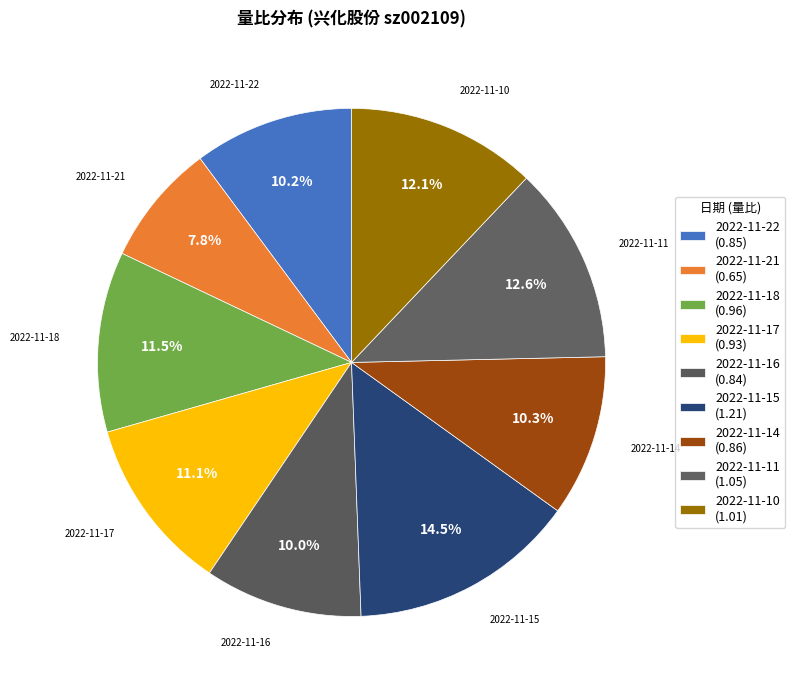

Which slice is the largest?

2022-11-15